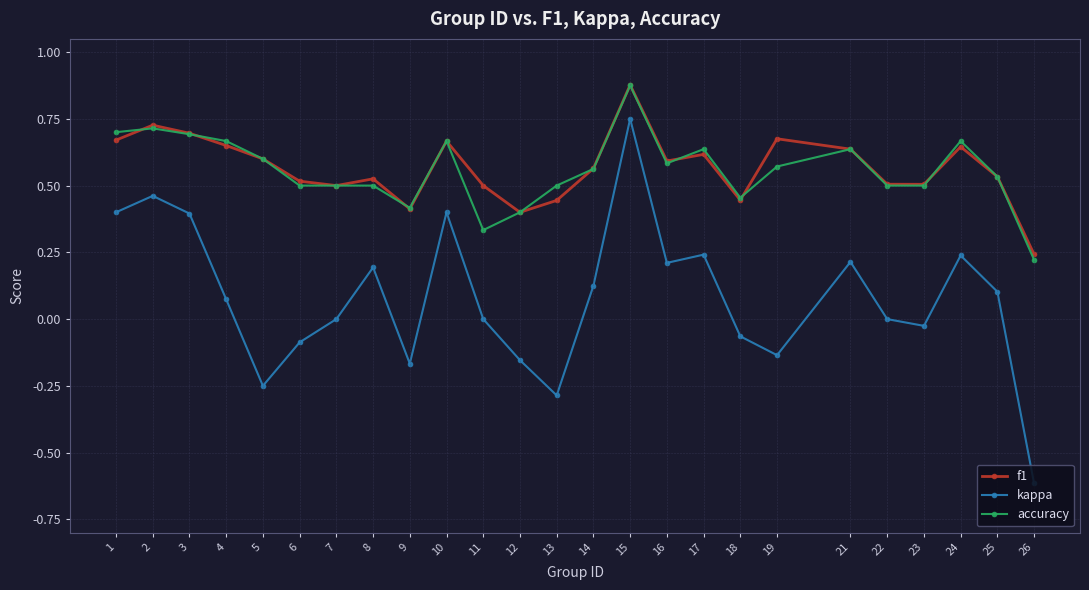

Which category has the highest value in the kappa series?

15